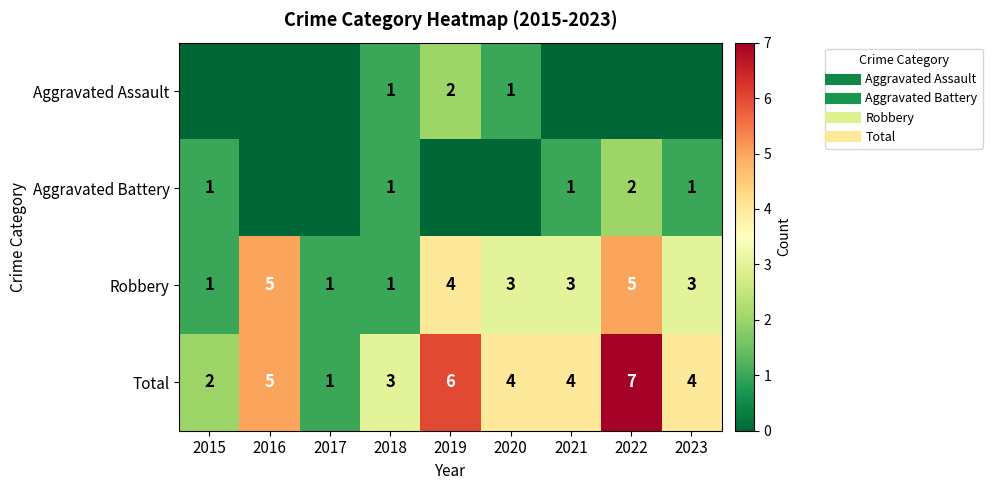

What is the total value across all series at 2016?

10